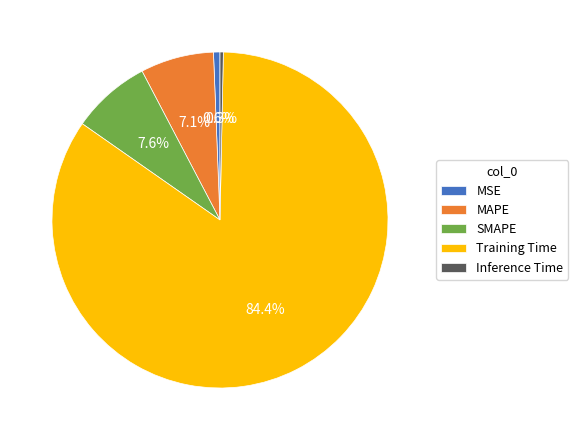

To the nearest percent, what is the average slice percentage?

20%